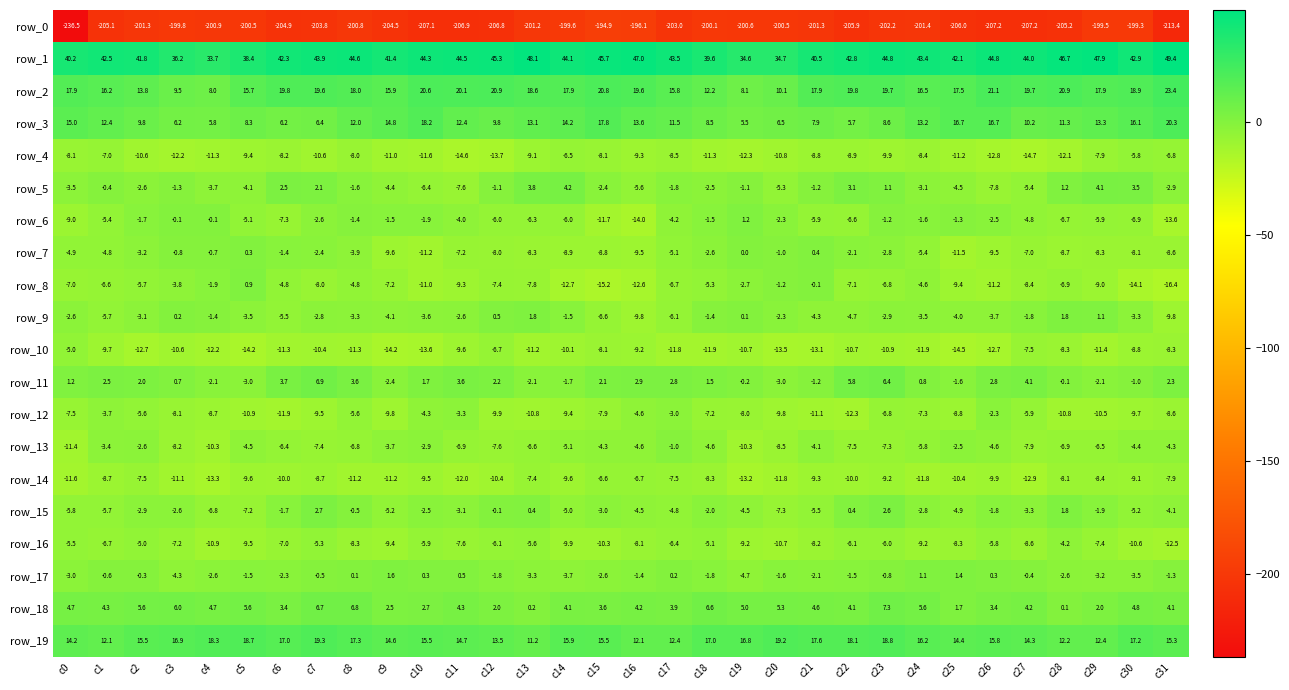

At which label is row_17 closest to -1?

c23